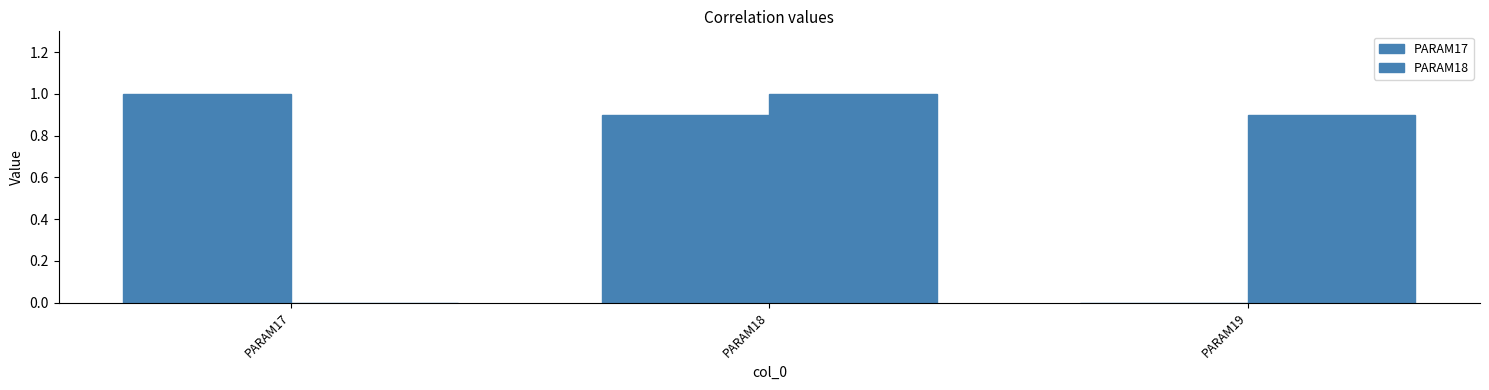

What is the value of the PARAM17 bar at the 1st from the left?

1.0